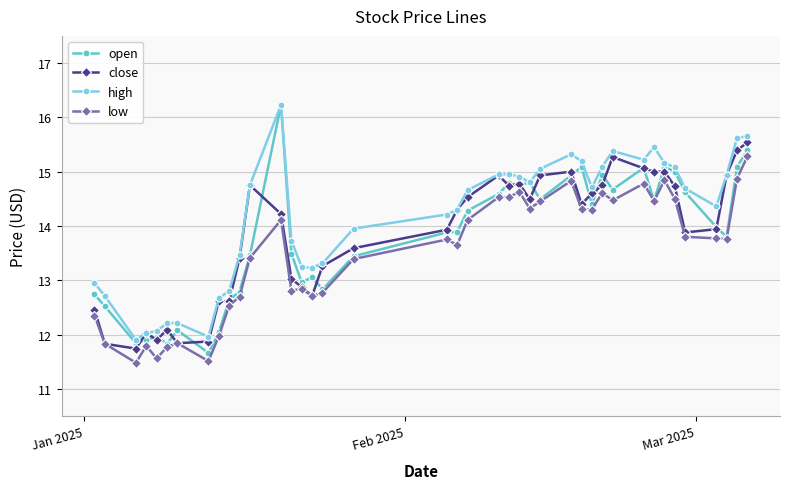

What is the value of the low point at the 38th from the left?

13.8